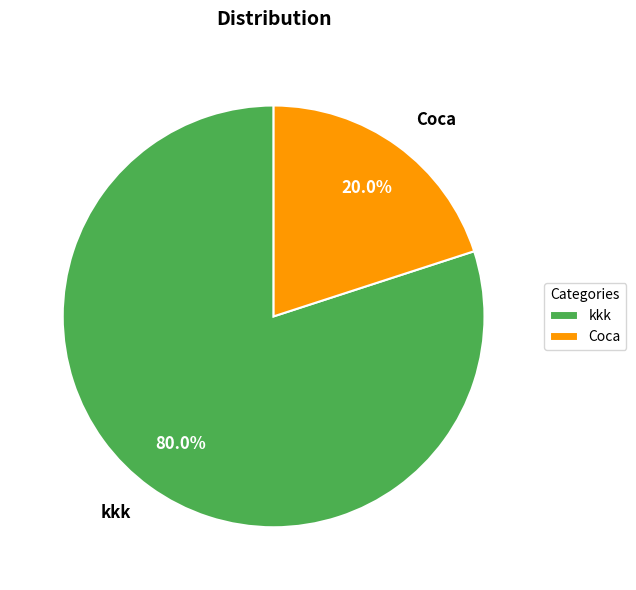

Which category accounts for the majority?

kkk